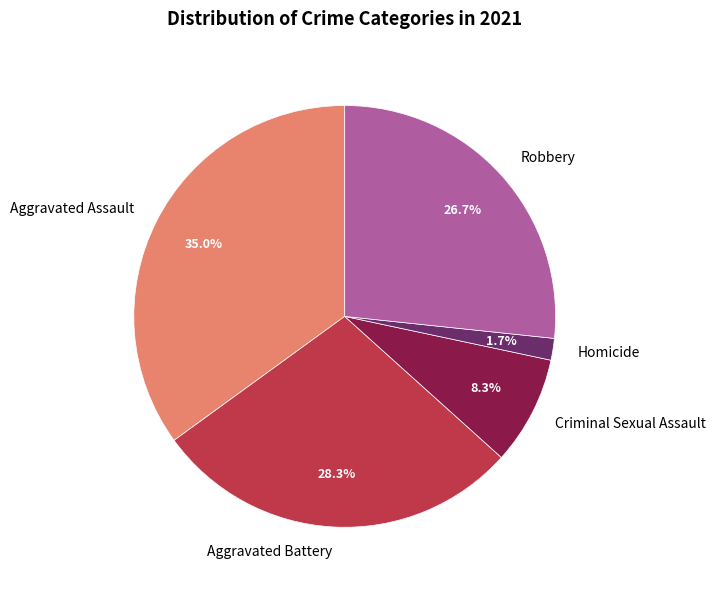

The Aggravated Assault slice represents 29% of the pie. True or false?

False